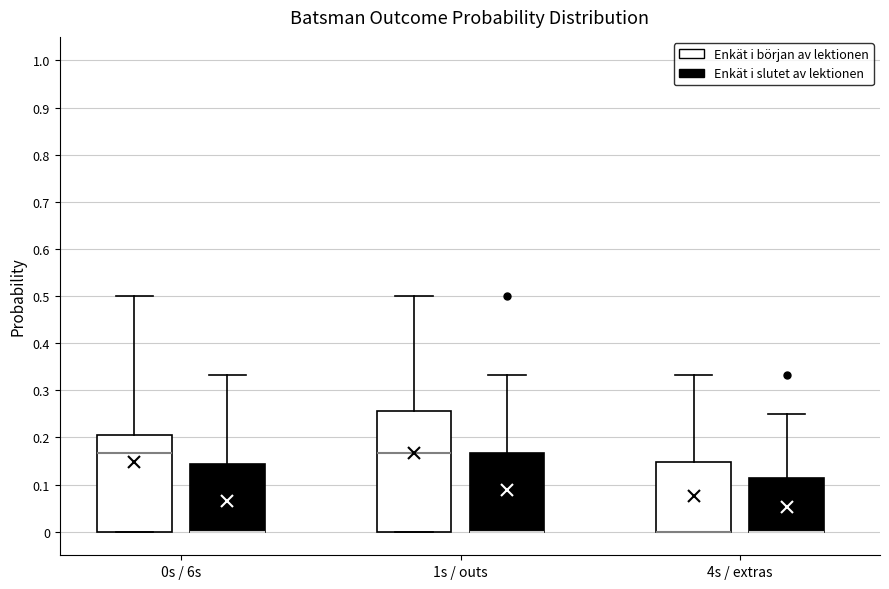

Reading left to right, transcribe this box plot: for each box, give where its median line is, the range the box spans, and where its two whiskers end, as read against the y-axis. The values are not printed on the chart, so give them approximately, as read against the axis.

0s / 6s (Enkät i början av lektionen): median 0.17, box 0.00 to 0.21, whiskers 0.00 to 0.50
0s / 6s (Enkät i slutet av lektionen): median 0.00 (drawn on the box's lower edge), box 0.00 to 0.14, whiskers 0.00 to 0.33
1s / outs (Enkät i början av lektionen): median 0.17, box 0.00 to 0.26, whiskers 0.00 to 0.50
1s / outs (Enkät i slutet av lektionen): median 0.00 (drawn on the box's lower edge), box 0.00 to 0.17, whiskers 0.00 to 0.33
4s / extras (Enkät i början av lektionen): median 0.00 (drawn on the box's lower edge), box 0.00 to 0.15, whiskers 0.00 to 0.33
4s / extras (Enkät i slutet av lektionen): median 0.00 (drawn on the box's lower edge), box 0.00 to 0.11, whiskers 0.00 to 0.25